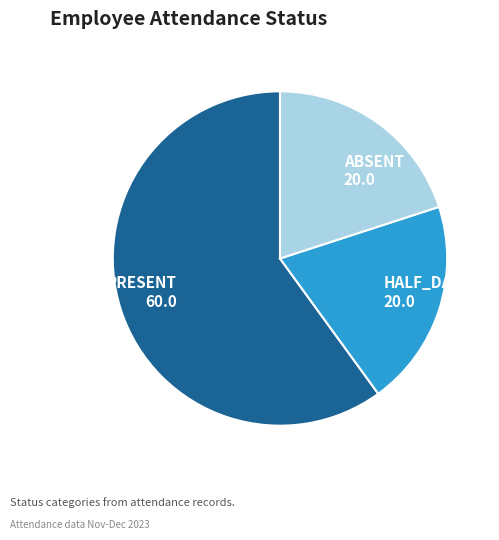

Does PRESENT account for over 50% of the chart?

Yes